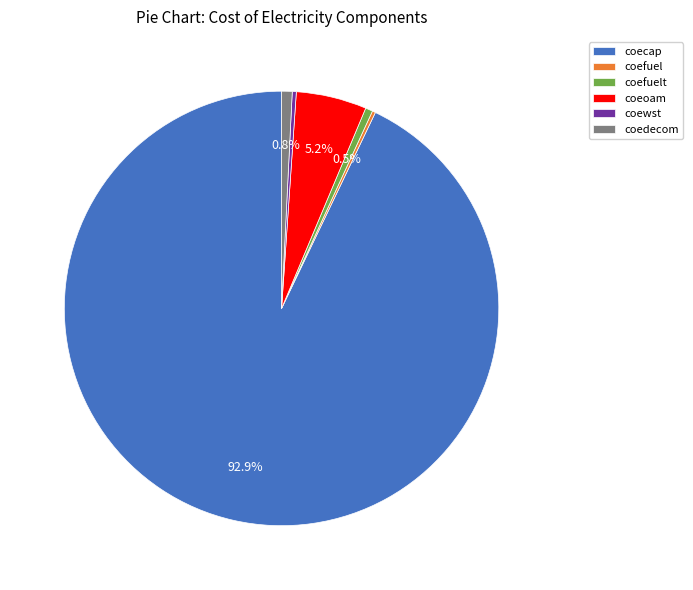

Is there a majority slice in this chart?

Yes